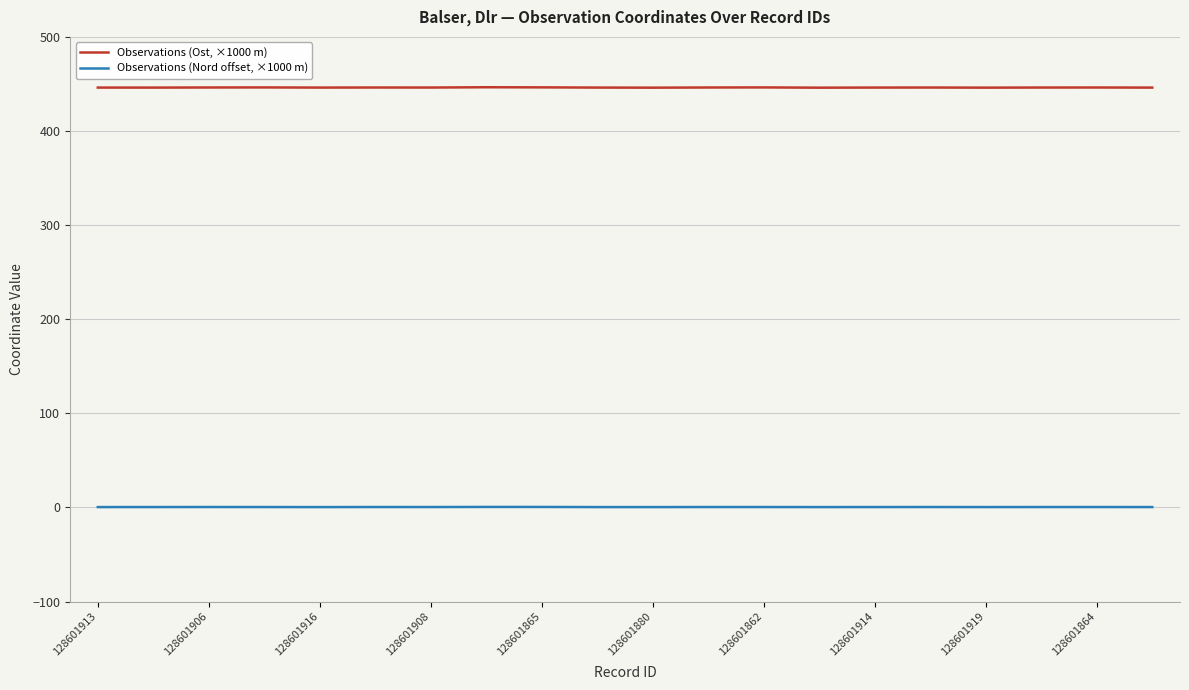

True or false: Observations (Nord offset, ×1000 m) and Observations (Ost, ×1000 m) intersect in this chart.

False